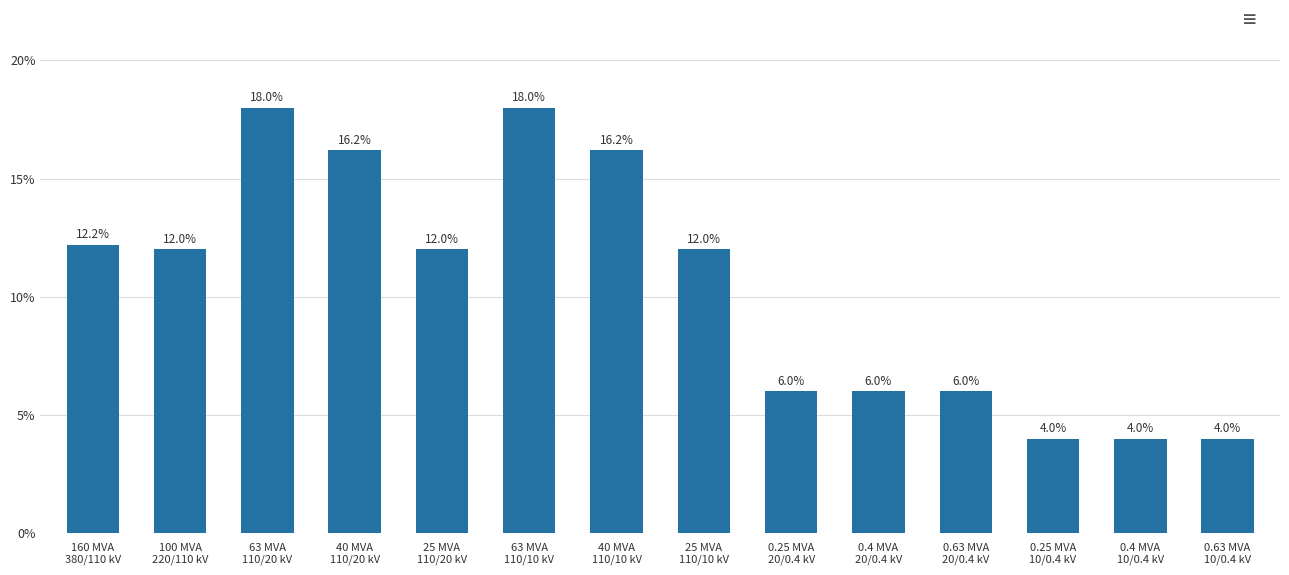

What is the value of the 12th bar from the left?

4.0